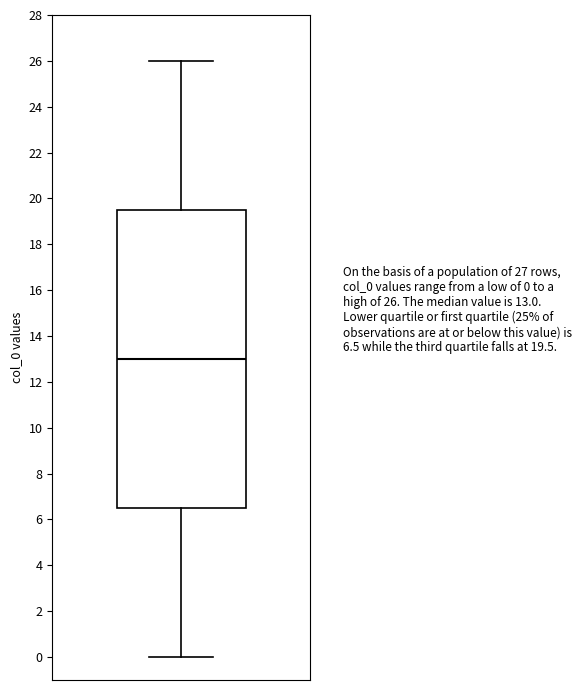

Where does the upper whisker of the box end on the y-axis? The values are not printed on the chart, so give them approximately, as read against the axis.

26.0